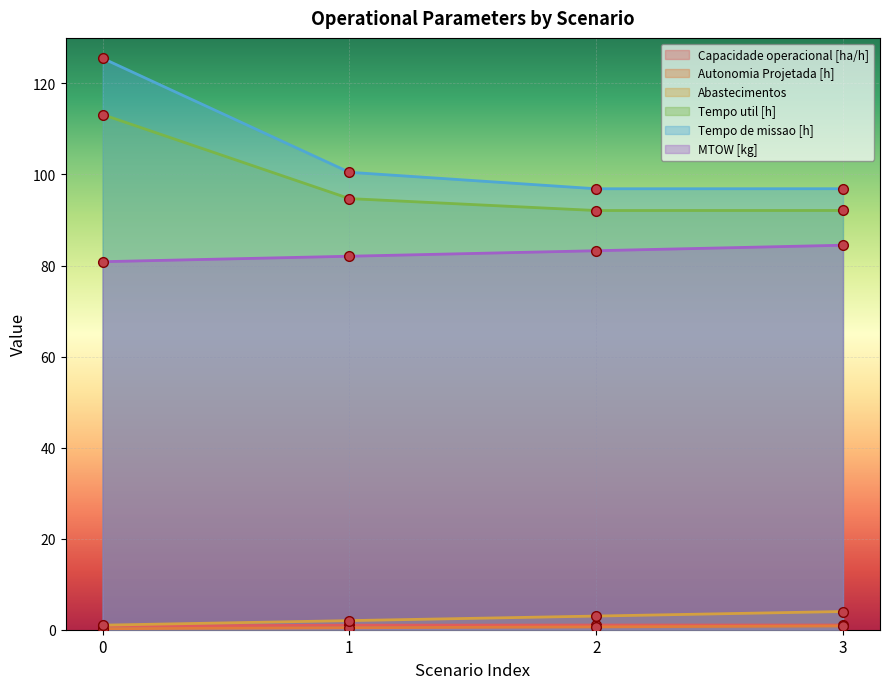

What is the value of the Capacidade operacional [ha/h] point at the 1st from the left?

0.8